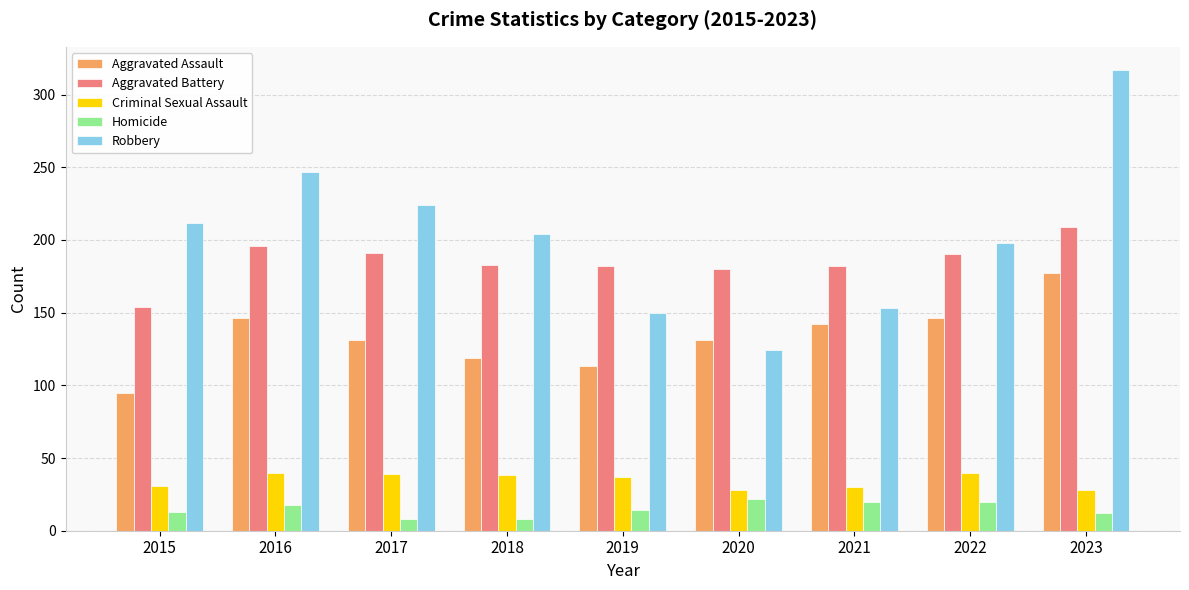

Which series has the largest range (max minus min)?

Robbery